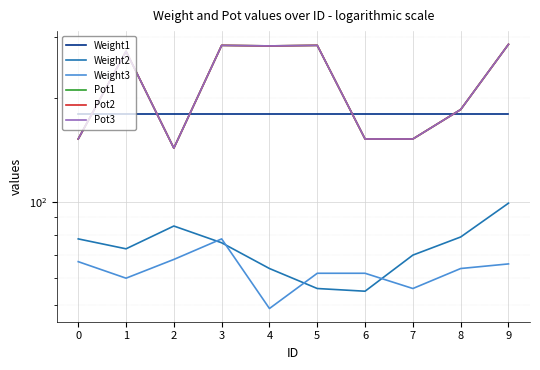

What are all the series names shown in the legend?

Weight1, Weight2, Weight3, Pot1, Pot2, Pot3